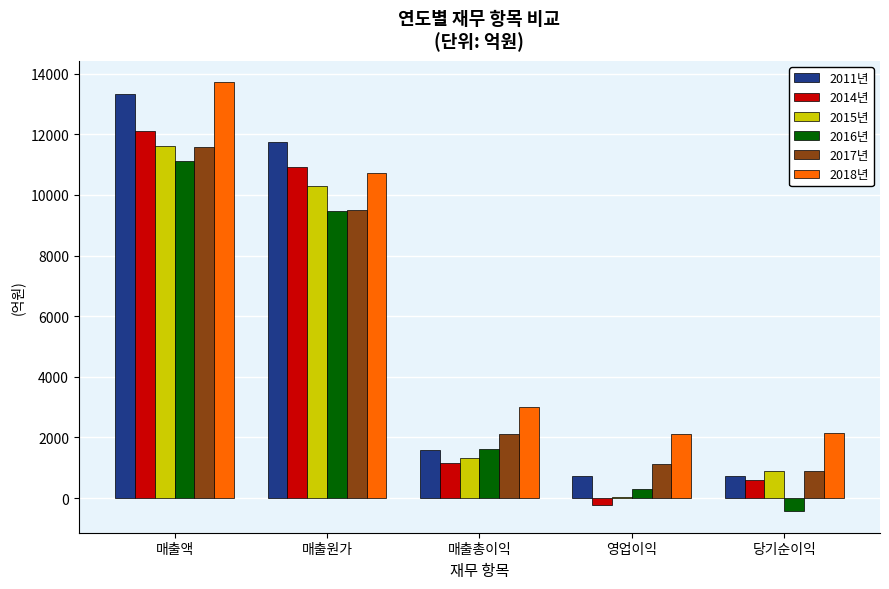

At which category is the sum across all series the highest?

매출액